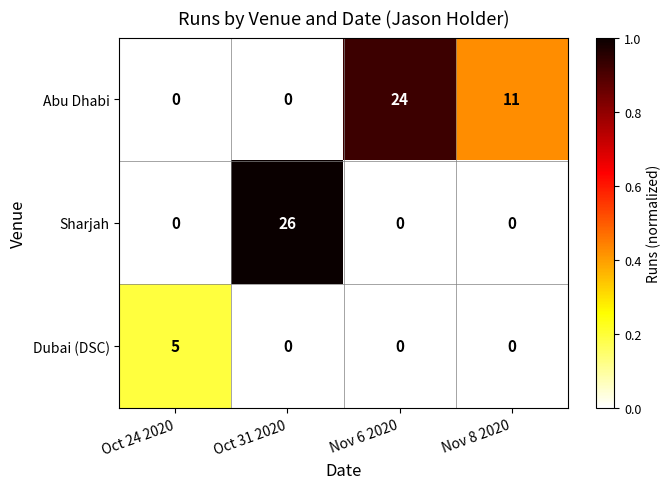

List the series in order of their overall mean, lowest first.

Dubai (DSC), Sharjah, Abu Dhabi